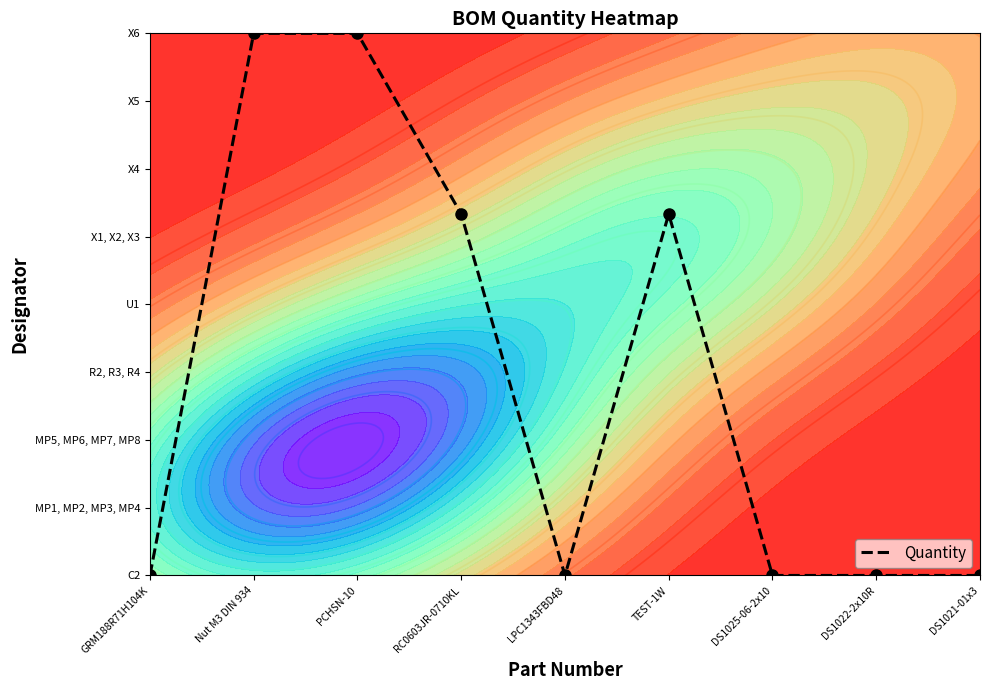

At which category does the chart reach its minimum across all series?

GRM188R71H104K